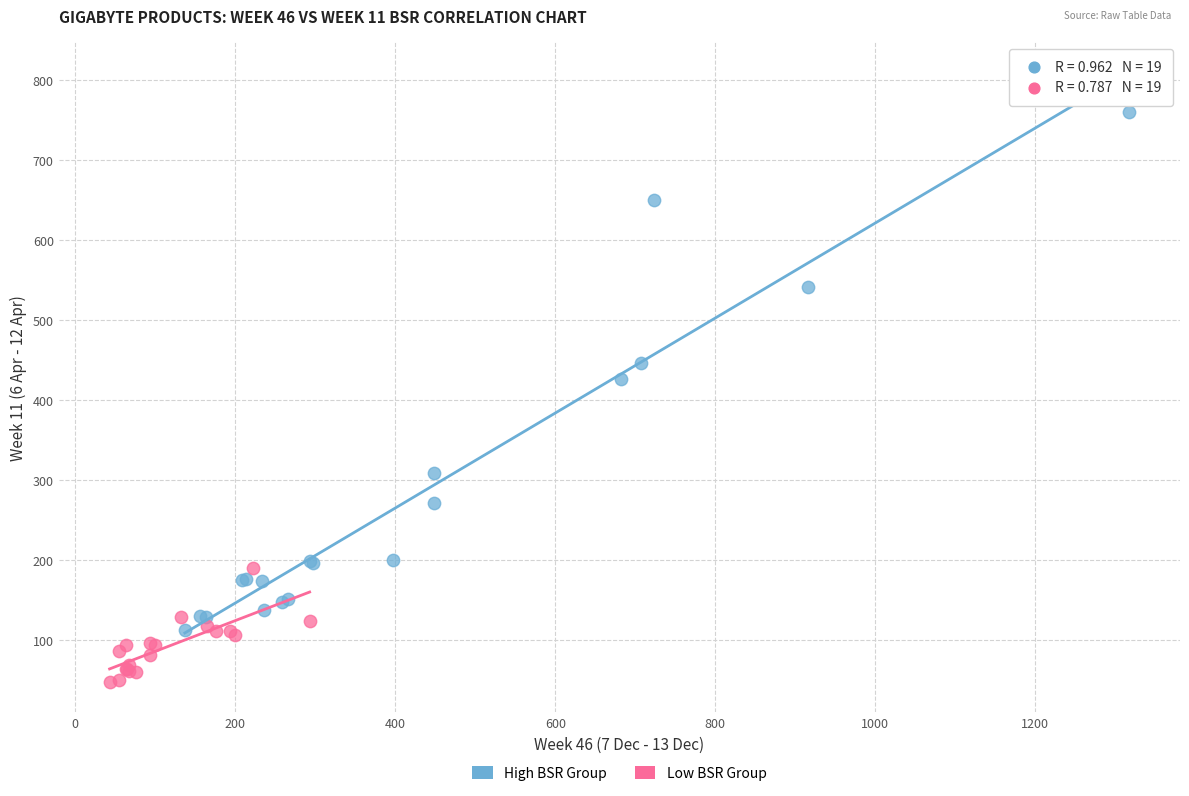

Which series contains the lowest Y value?

Low BSR Group